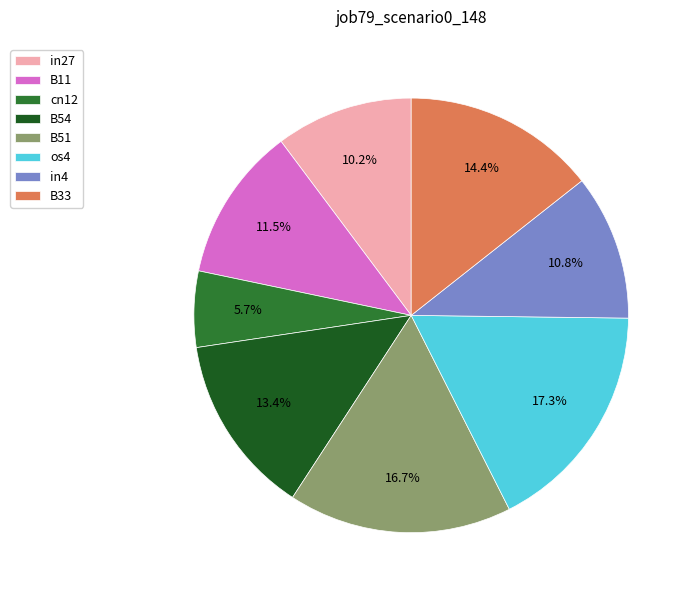

Which category has the smallest portion of the pie?

cn12